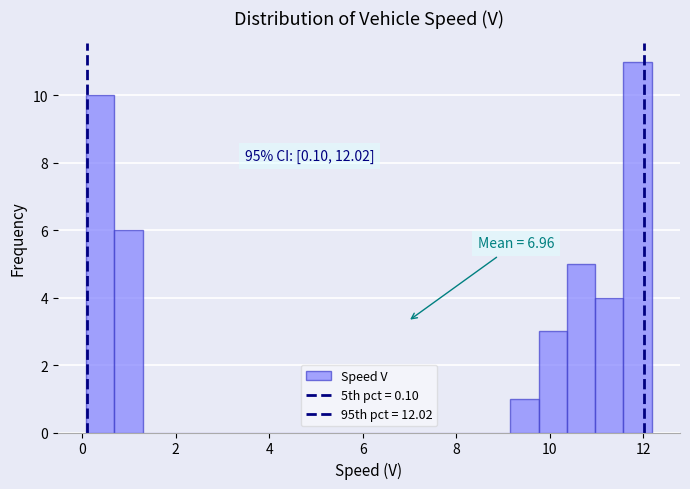

Around what value on the x-axis is the tallest bar? Give the approximate position of its centre, as read against the axis.

11.8